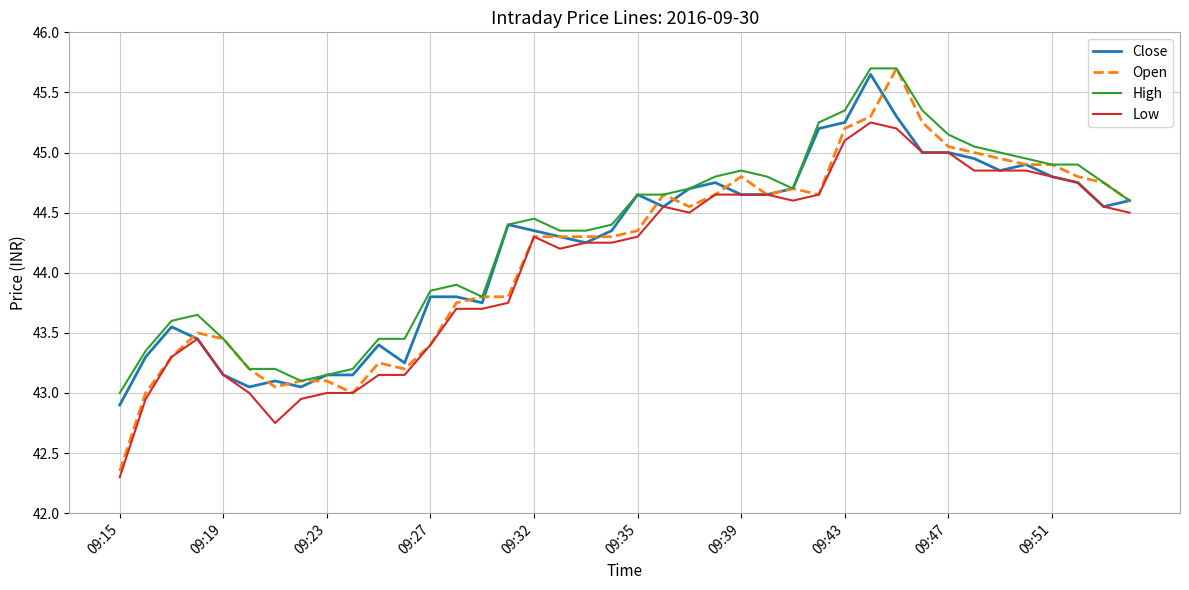

What is the minimum value for Low?

42.3